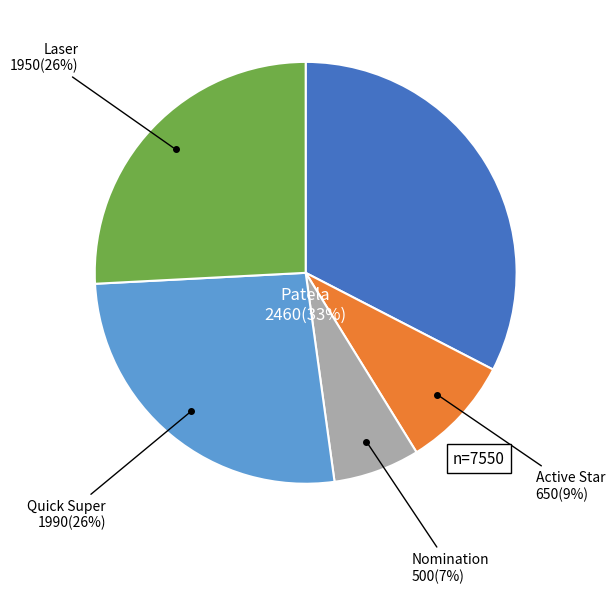

Rank the categories by value from highest to lowest.

Patela, Quick Super, Laser, Active Star, Nomination